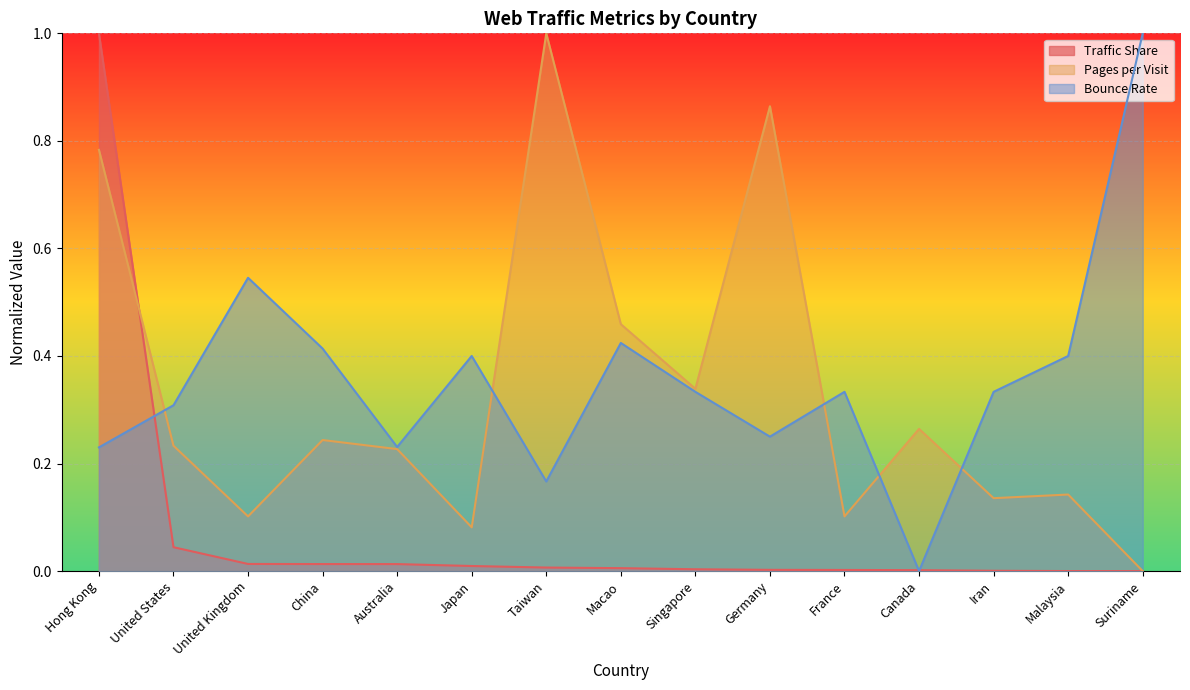

Which series changed the most between United Kingdom and Taiwan?

Pages per Visit